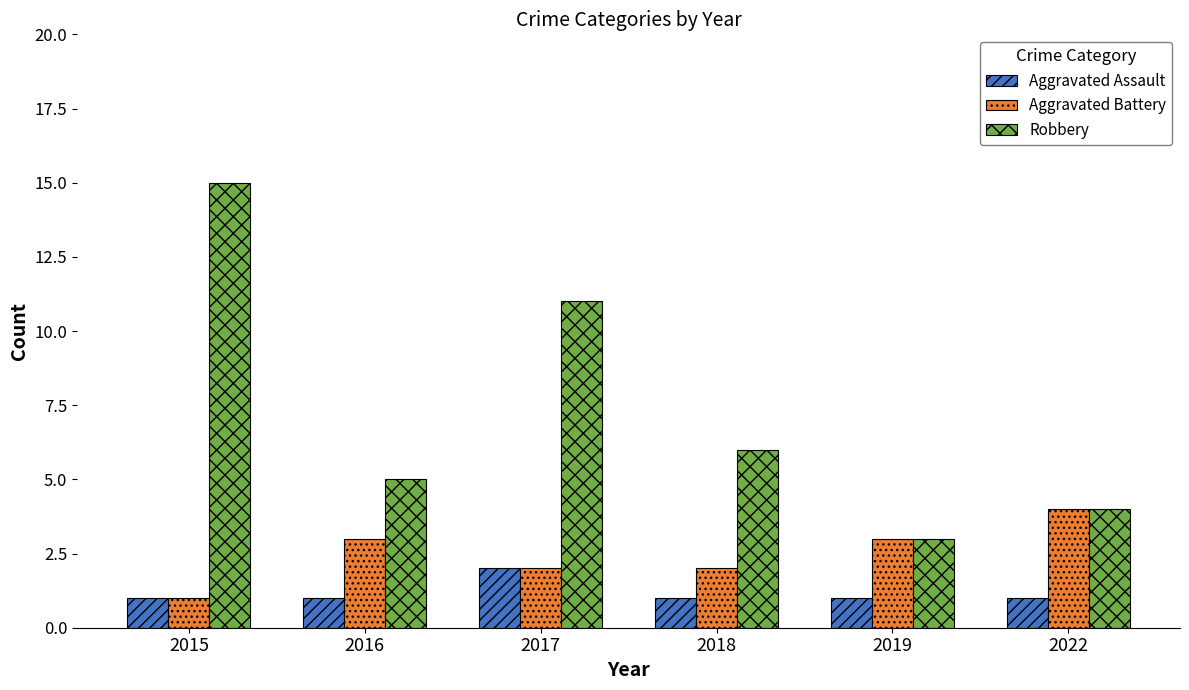

What is the value of the Aggravated Assault bar at the 6th from the left?

1